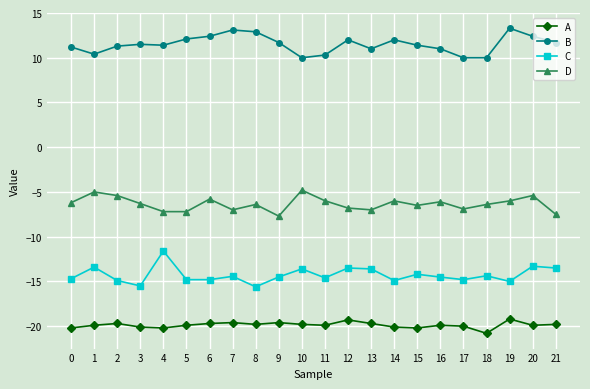

True or false: A has a value of -19.3 at 12.

True